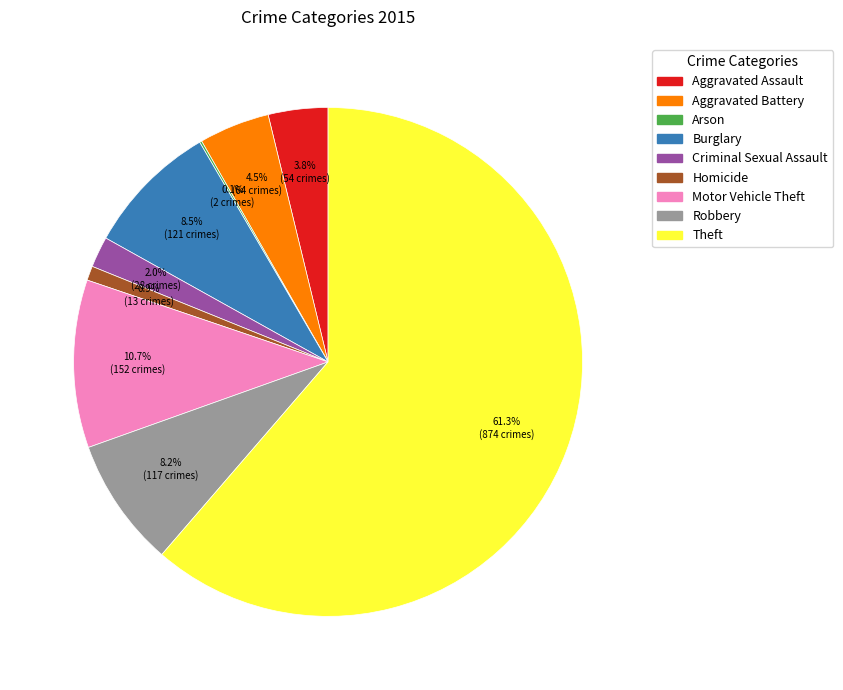

Which slice is the largest?

Theft